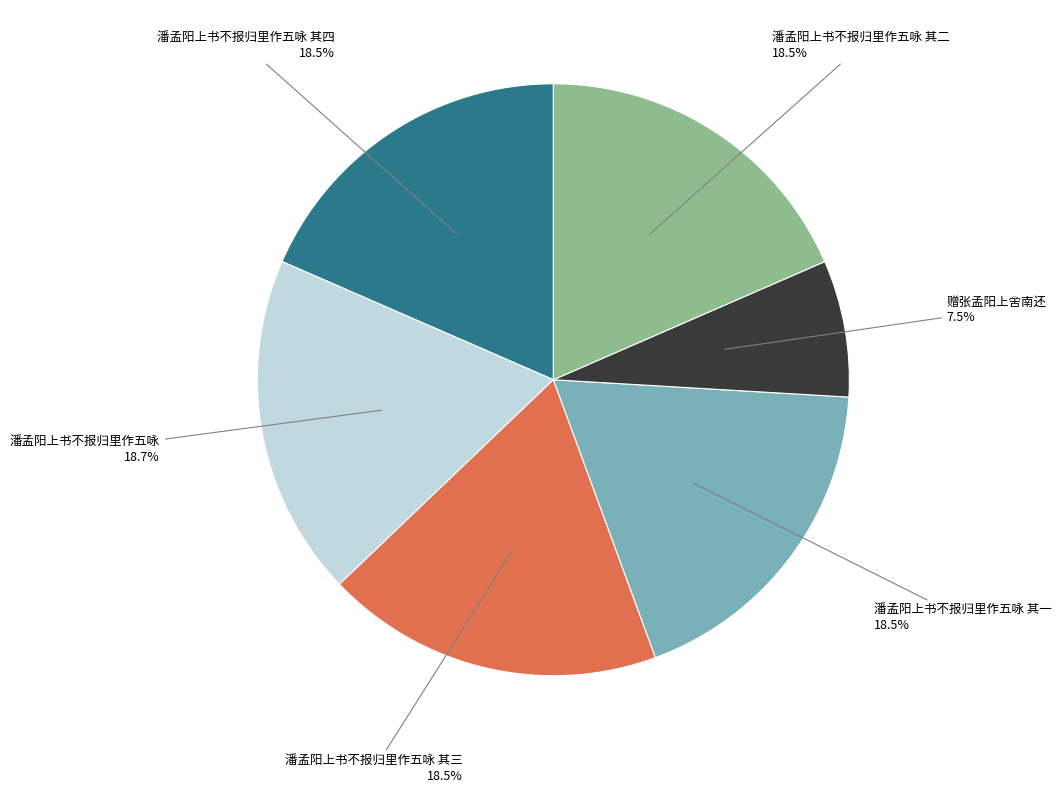

Which slice is the smallest?

赠张孟阳上舍南还